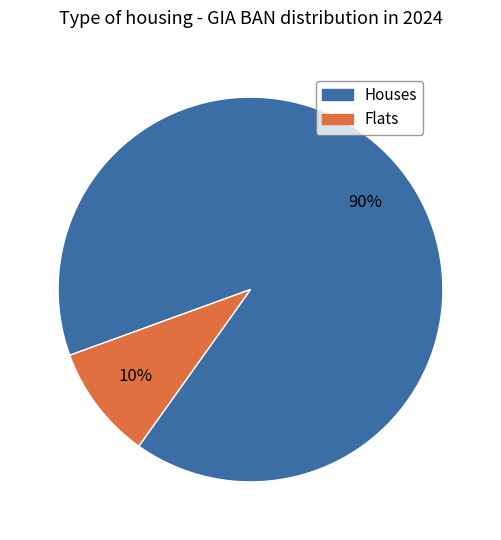

Is there any slice that represents more than half of the pie?

Yes